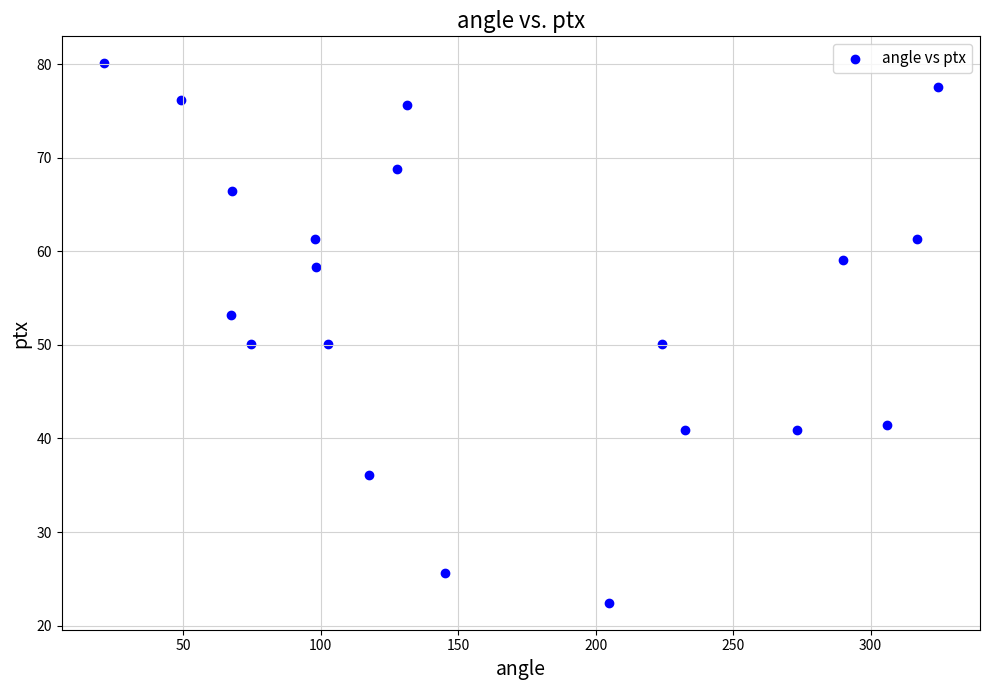

What is the range of Y values (max minus min)?

57.6